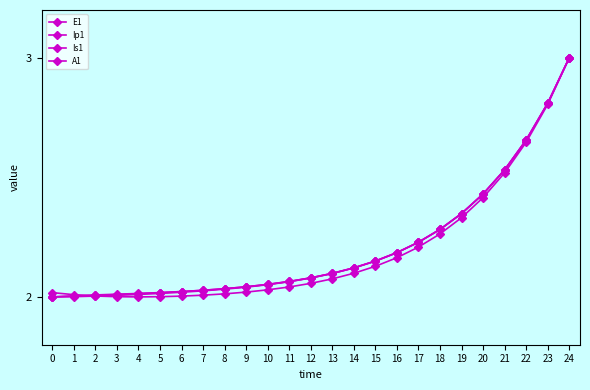

True or false: Ip1 has more than 2 points higher than both neighbors.

False